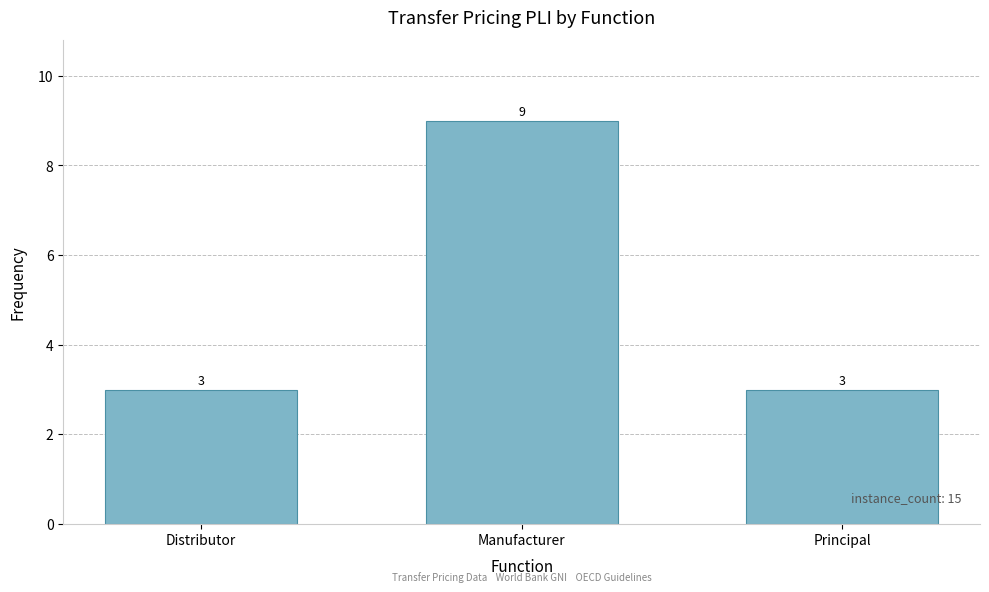

What is the label of the 1st bar from the right?

Principal